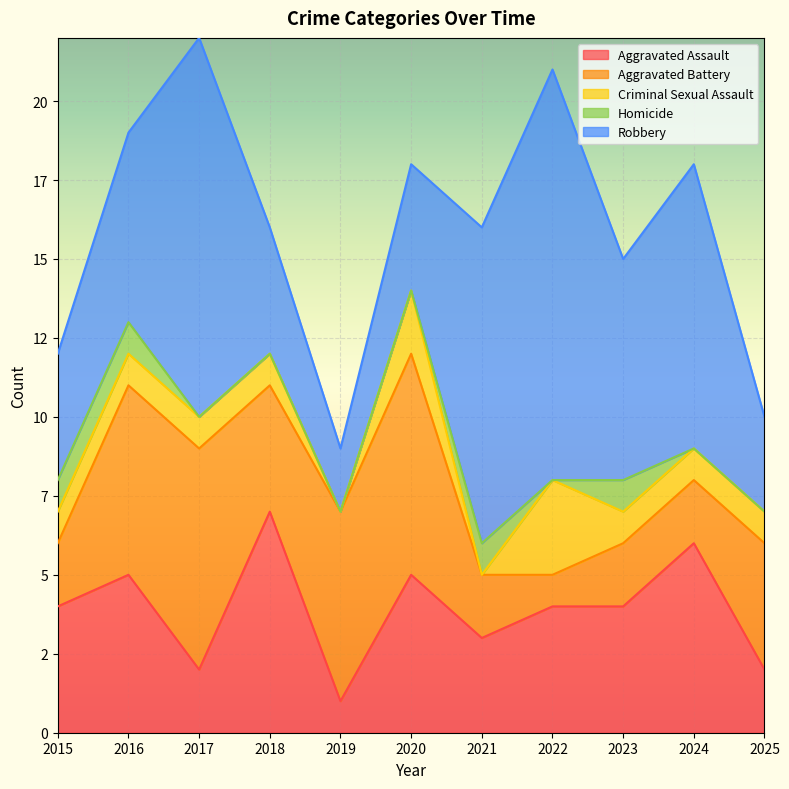

How many Aggravated Assault values are between 2 and 5?

8